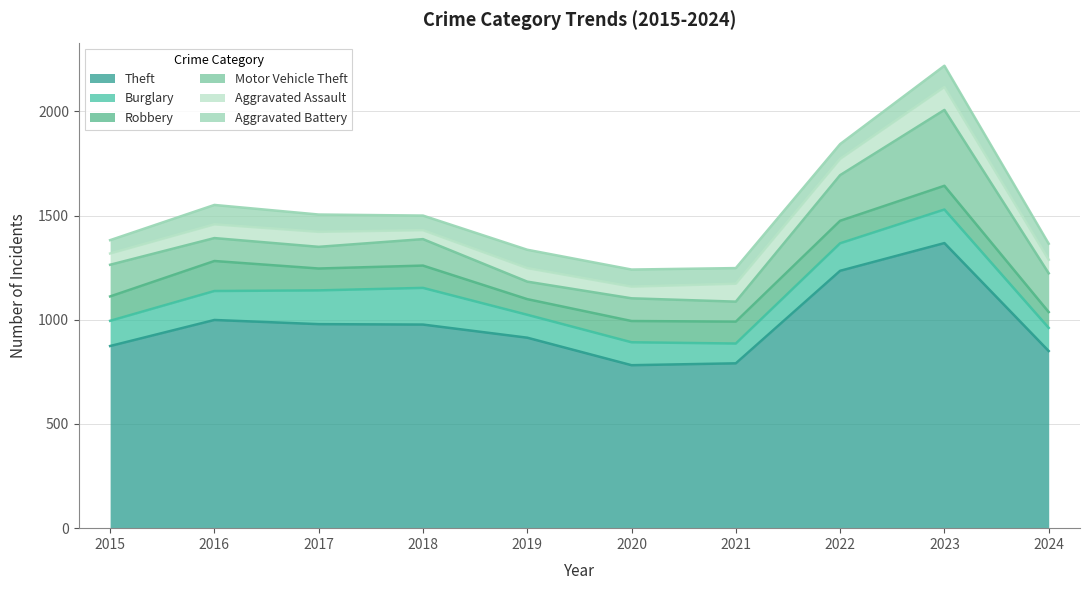

True or false: Robbery has a value of 117 at 2015.

True